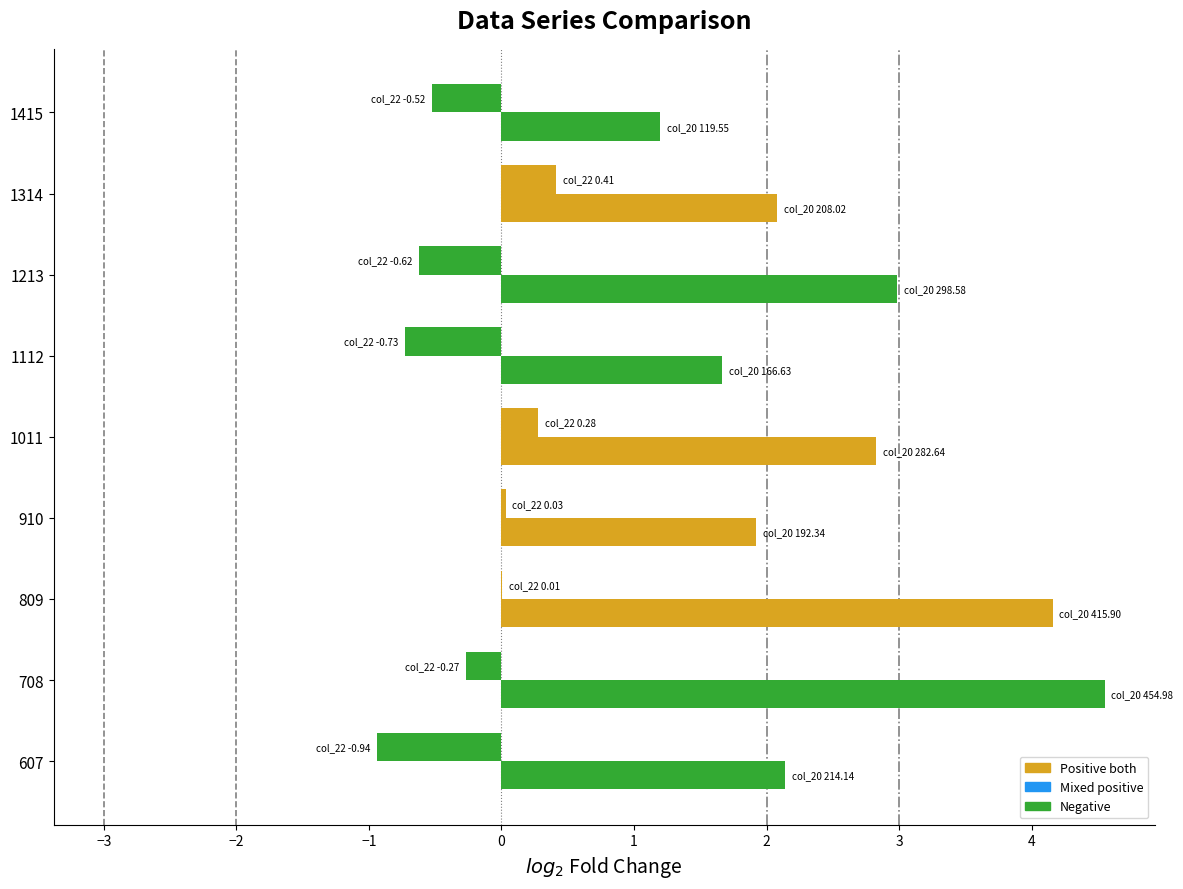

How many series are shown in this chart?

2